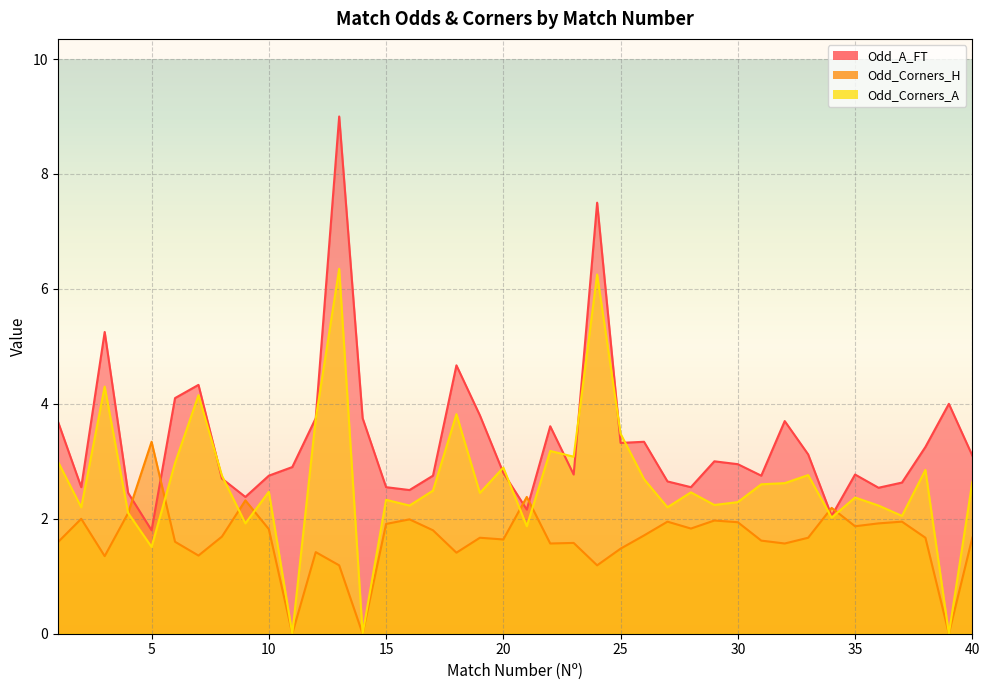

Reading left to right, transcribe all the data shown in this chart.

Odd_A_FT: 3.7	2.5	5.2	2.5	1.8	4.1	4.3	2.7	2.4	2.8	2.9	3.8	9.0	3.8	2.5	2.5	2.8	4.7	3.8	2.8	2.2	3.6	2.8	7.5	3.3	3.3	2.6	2.5	3.0	3.0	2.8	3.7	3.1	2.0	2.8	2.5	2.6	3.2	4.0	3.1
Odd_Corners_H: 1.6	2.0	1.4	2.1	3.3	1.6	1.4	1.7	2.3	1.8	0.0	1.4	1.2	0.0	1.9	2.0	1.8	1.4	1.7	1.6	2.4	1.6	1.6	1.2	1.5	1.7	1.9	1.8	2.0	1.9	1.6	1.6	1.7	2.2	1.9	1.9	1.9	1.7	0.0	1.7
Odd_Corners_A: 3.0	2.2	4.3	2.1	1.5	3.0	4.2	2.8	1.9	2.5	0.0	3.7	6.3	0.0	2.3	2.2	2.5	3.8	2.5	2.9	1.9	3.2	3.1	6.2	3.5	2.7	2.2	2.5	2.2	2.3	2.6	2.6	2.8	2.0	2.4	2.2	2.0	2.9	0.0	2.6